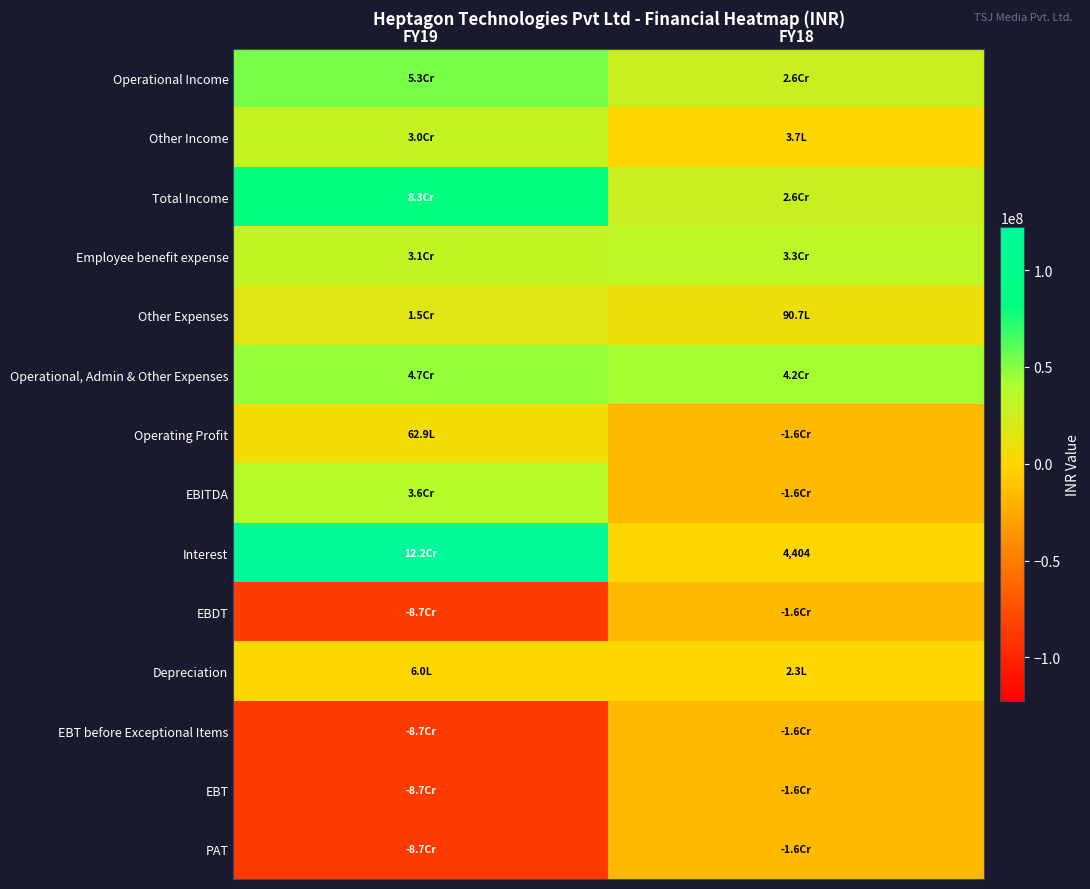

Count the EBT values in the range -87235802 to -16073427.

2